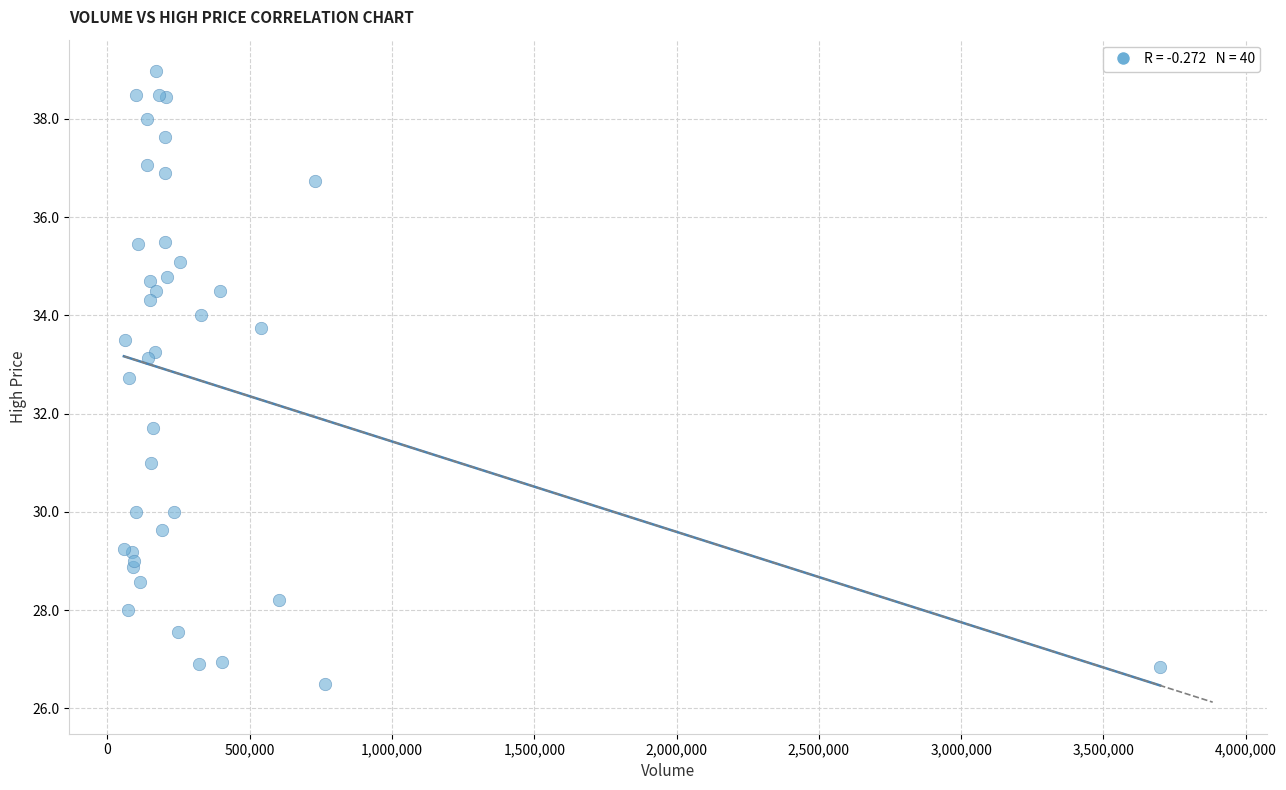

What Y value in the scatter plot is closest to 32?

31.7